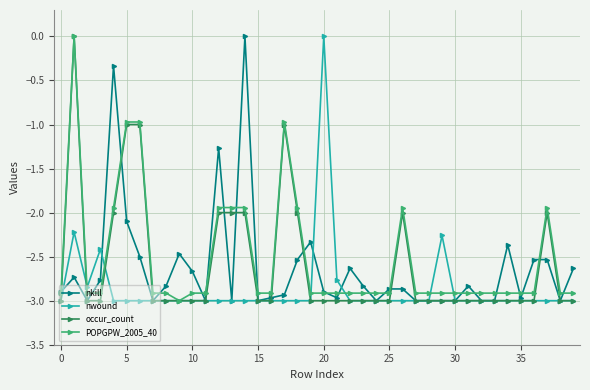

True or false: occur_count and nwound intersect in this chart.

True